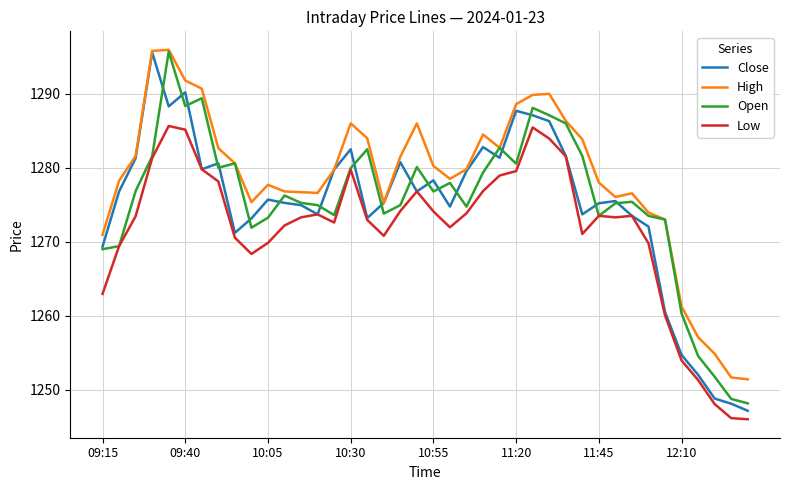

Which series has the largest total across all categories?

High